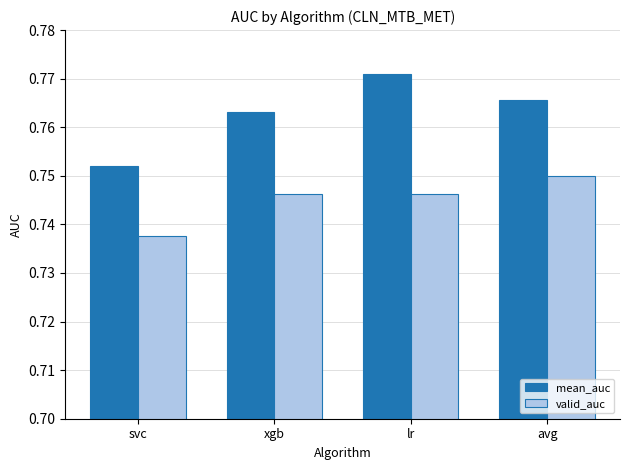

What is the sum of the valid_auc values at xgb and svc?

1.5